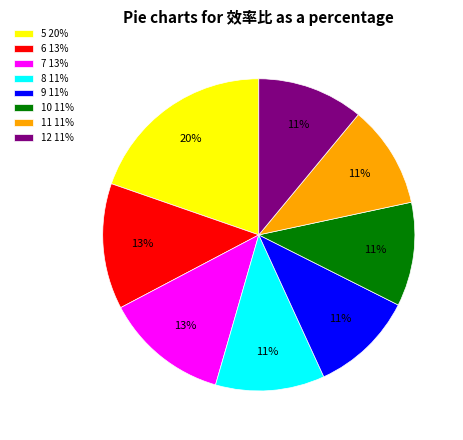

Is there any slice that represents more than half of the pie?

No